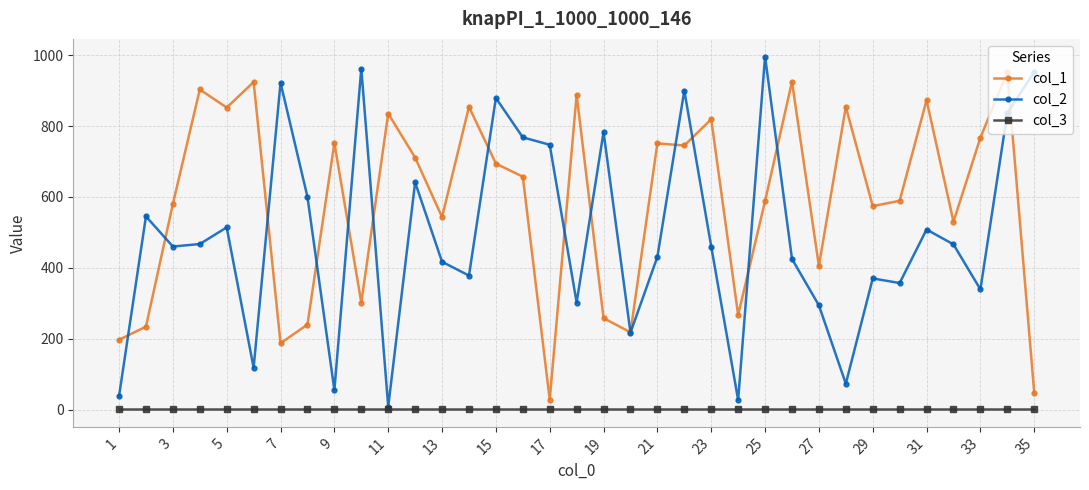

Which series ends up on top after the final intersection of col_1 and col_2?

col_2